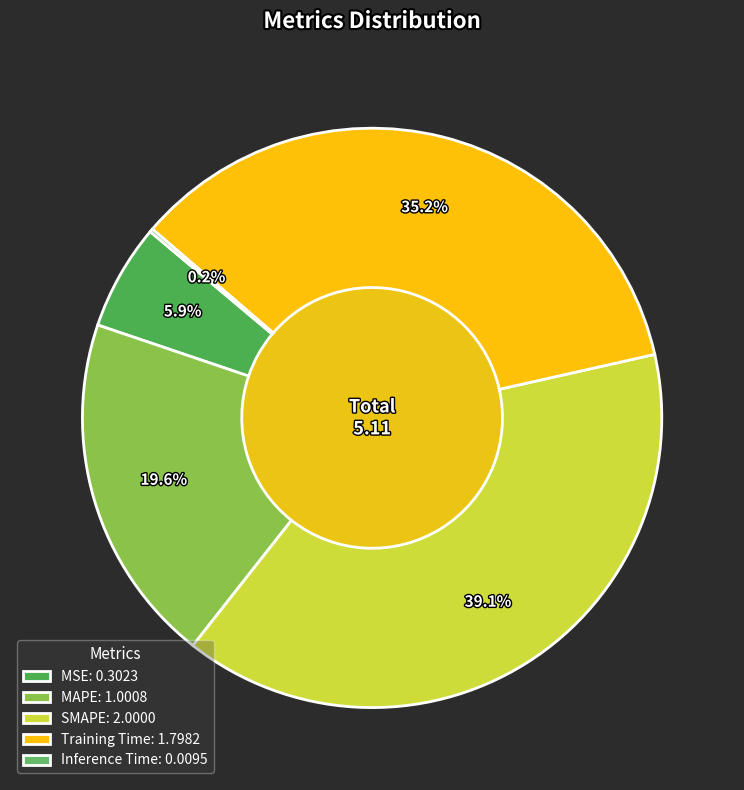

Rank the categories by value from lowest to highest.

Inference Time, MSE, MAPE, Training Time, SMAPE